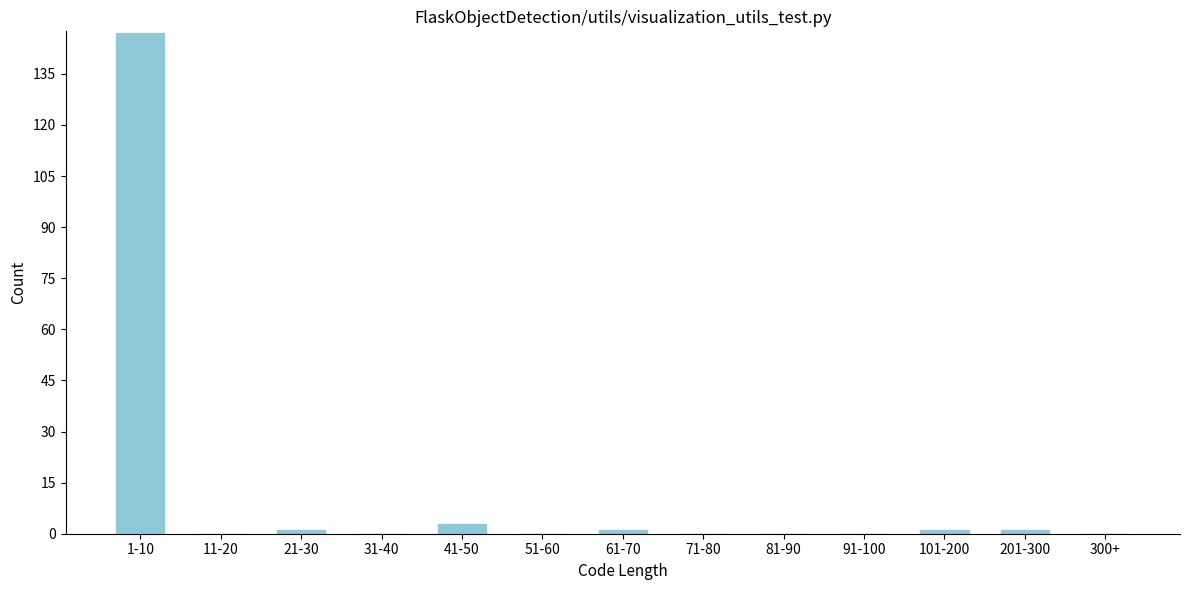

Reading left to right, extract all data points from this chart.

1-10=147	11-20=0	21-30=1	31-40=0	41-50=3	51-60=0	61-70=1	71-80=0	81-90=0	91-100=0	101-200=1	201-300=1	300+=0